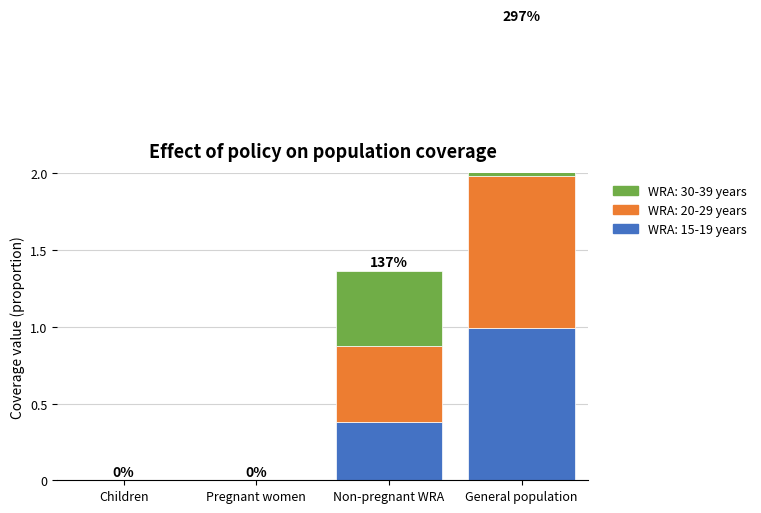

What are all the series names shown in the legend?

WRA: 15-19 years, WRA: 20-29 years, WRA: 30-39 years